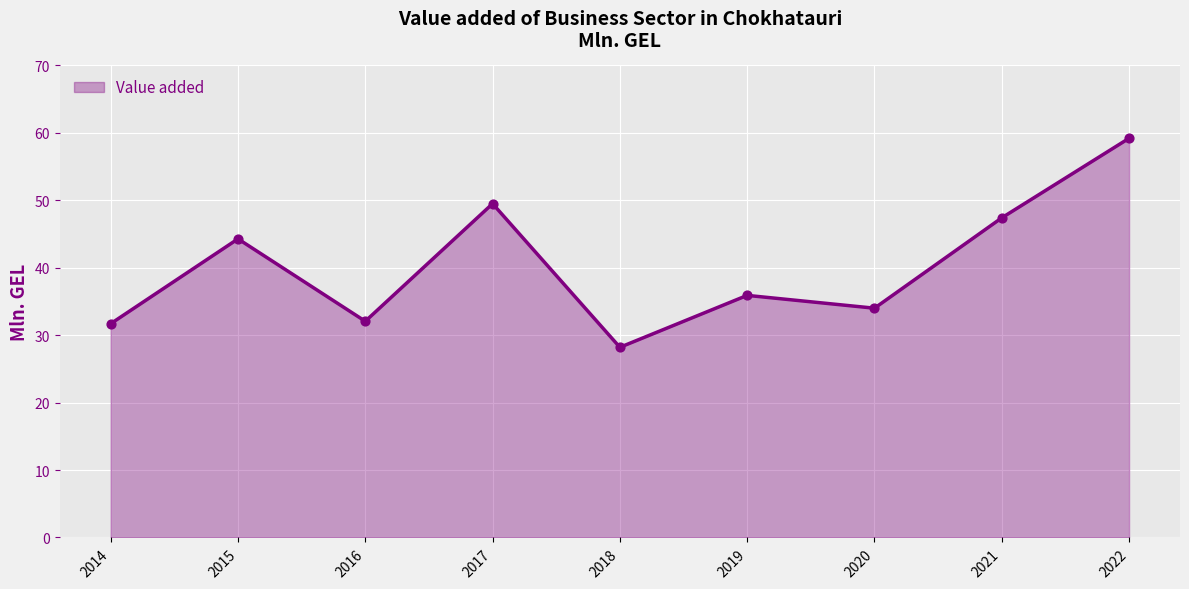

What is the change in value from 2017 to 2021?

-2.1